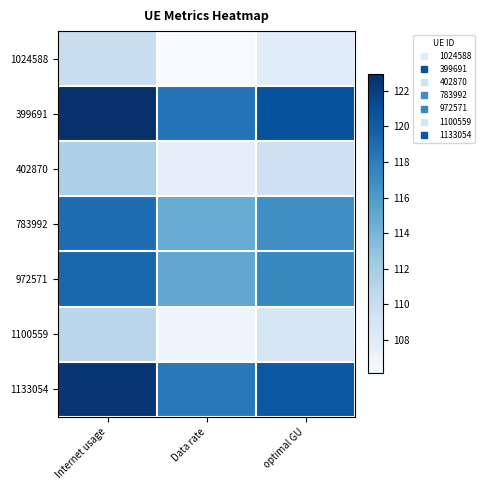

Reading right to left, transcribe all the data shown in this chart.

1024588: optimal GU=108.1	Data rate=106.1	Internet usage=110.1
399691: optimal GU=120.7	Data rate=118.5	Internet usage=122.9
402870: optimal GU=109.6	Data rate=107.6	Internet usage=111.6
783992: optimal GU=116.8	Data rate=114.7	Internet usage=118.9
972571: optimal GU=117.2	Data rate=115.1	Internet usage=119.3
1100559: optimal GU=108.9	Data rate=106.9	Internet usage=110.9
1133054: optimal GU=120.3	Data rate=118.1	Internet usage=122.5